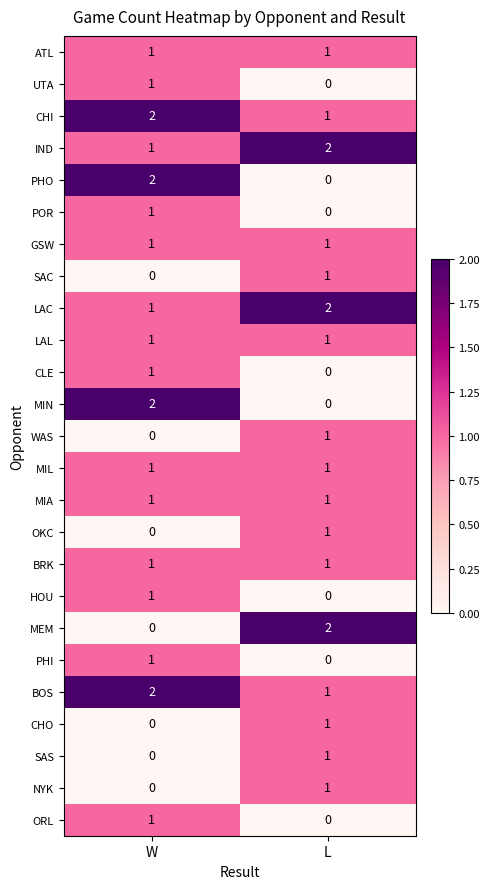

What is the sum of the LAC values at L and W?

3